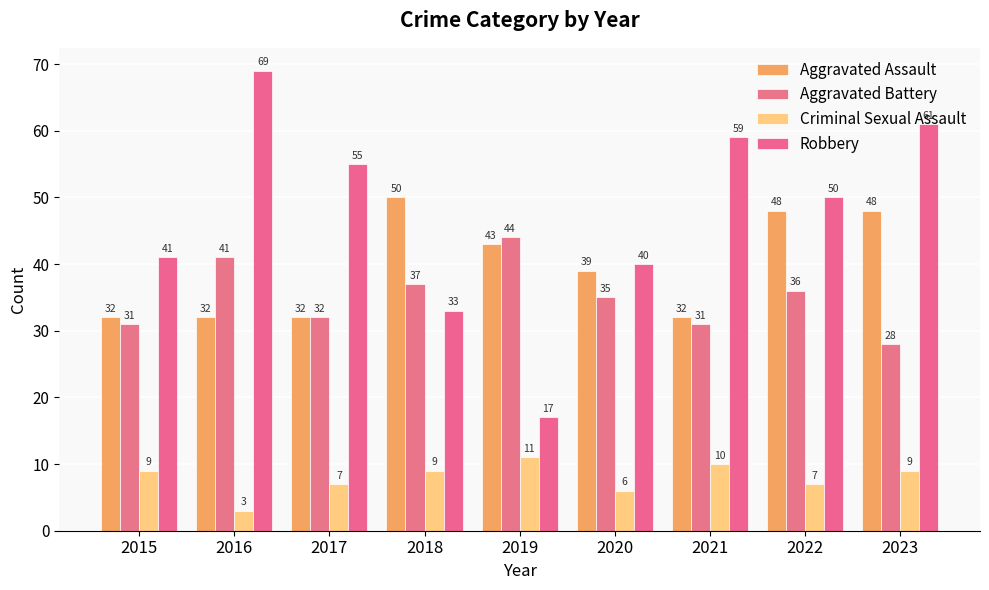

List the labels in order of Aggravated Battery value, largest first.

2019, 2016, 2018, 2022, 2020, 2017, 2015, 2021, 2023